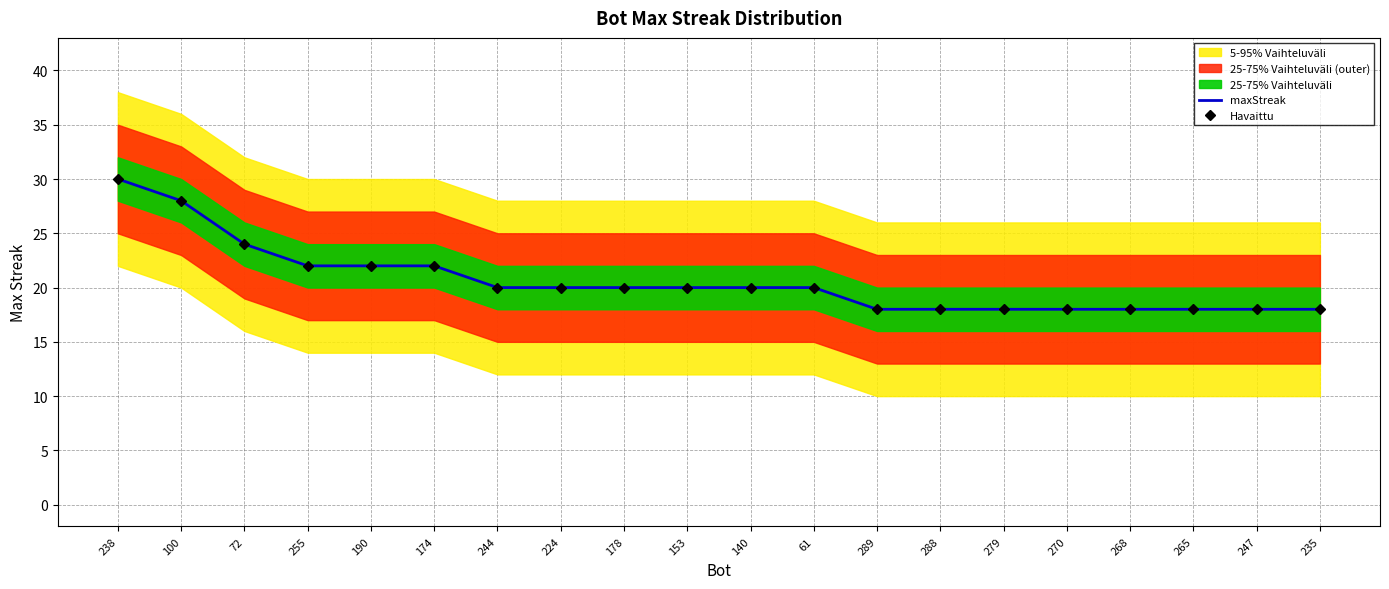

The Havaittu series shows 20 at 61. True or false?

True